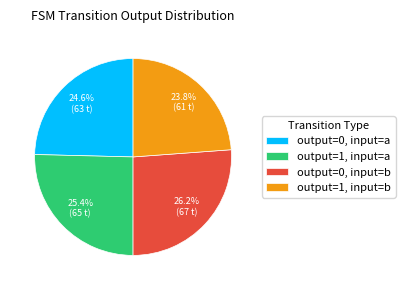

How many slices are in this pie chart?

4